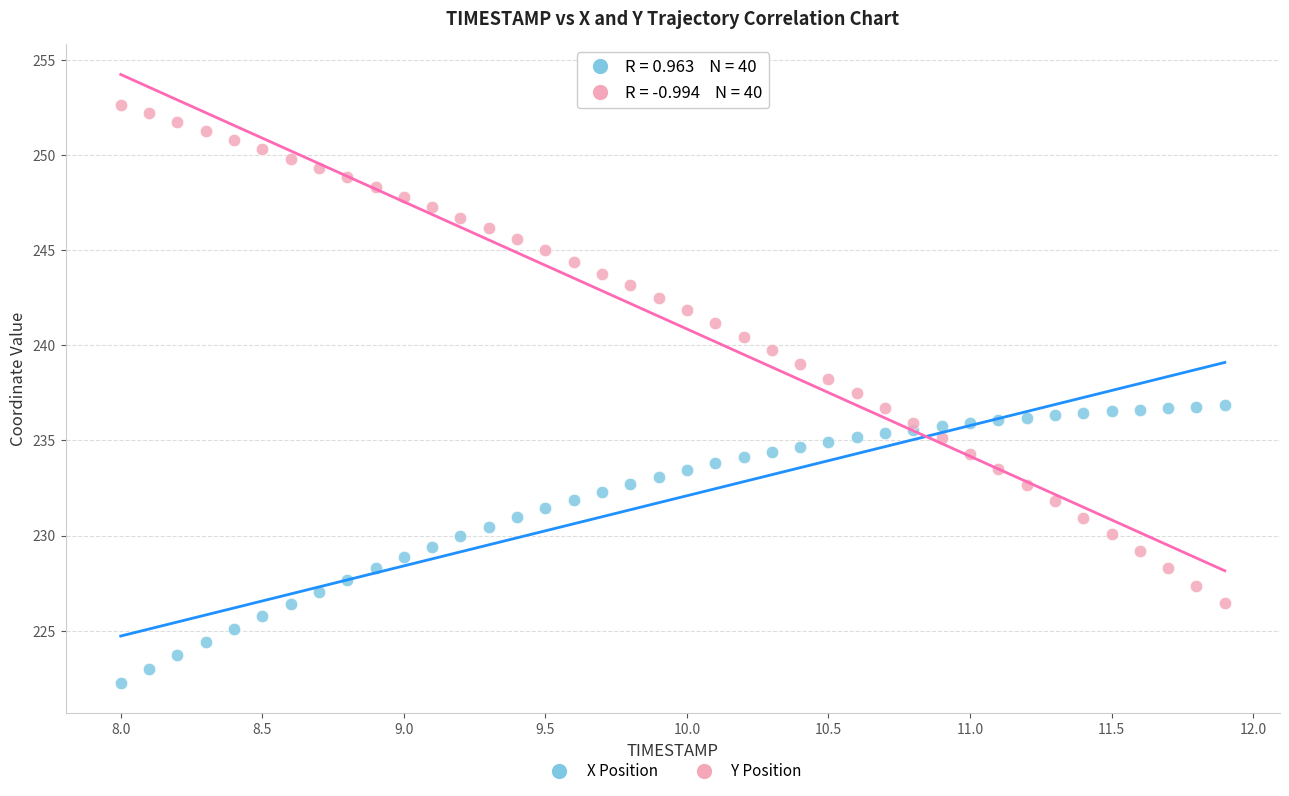

Across all data points, what is the range of Y values (max minus min)?

30.4